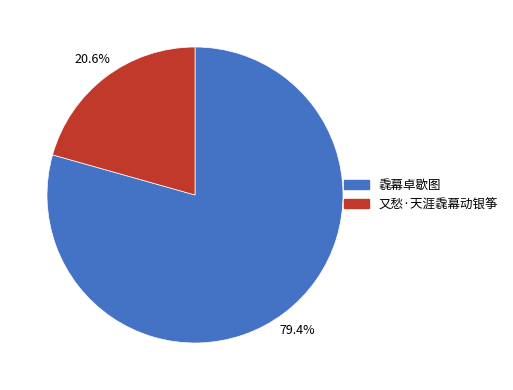

To the nearest percent, what is the difference between the largest and smallest slice percentages?

59%